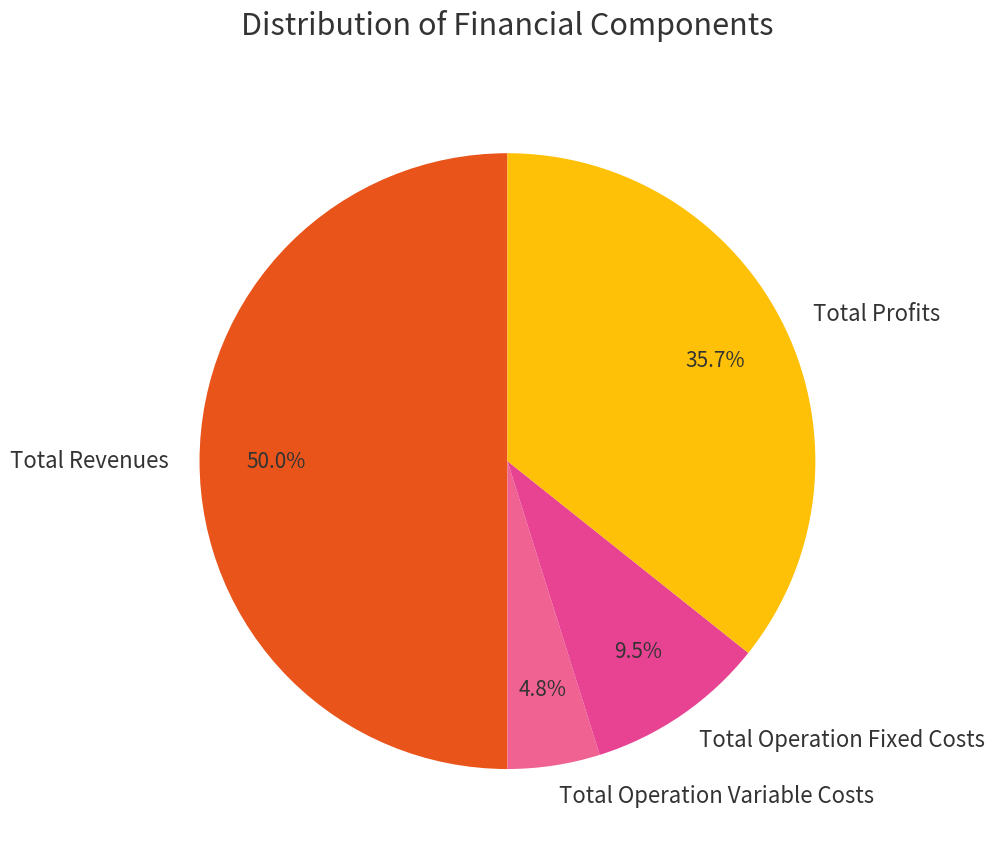

Rank the categories by value from lowest to highest.

Total Operation Variable Costs, Total Operation Fixed Costs, Total Profits, Total Revenues